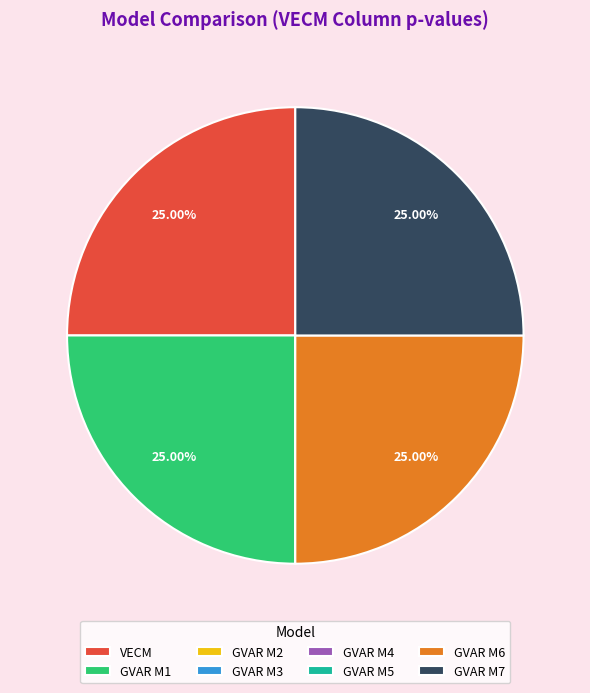

Is there a majority slice in this chart?

No